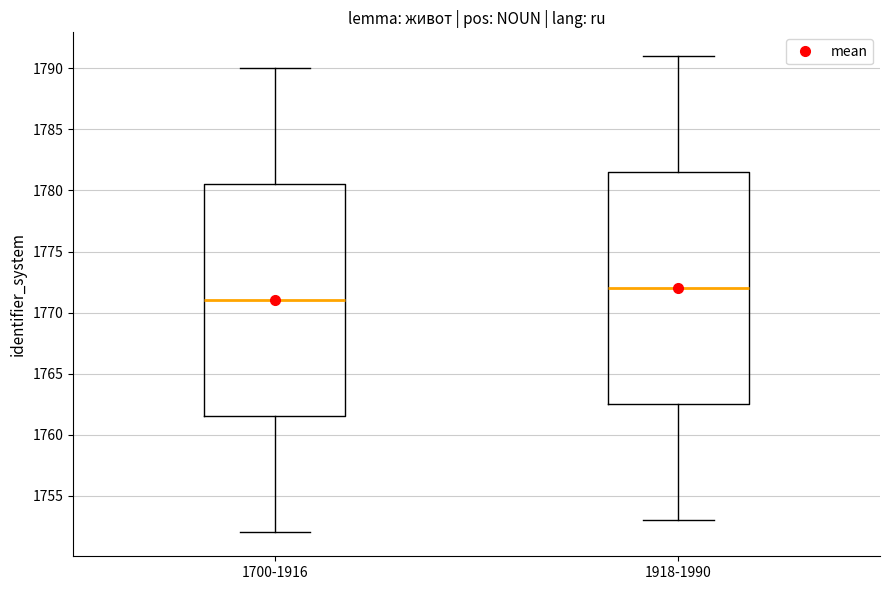

Where does the lower whisker of the box for 1918-1990 end on the y-axis? The values are not printed on the chart, so give them approximately, as read against the axis.

1753.0